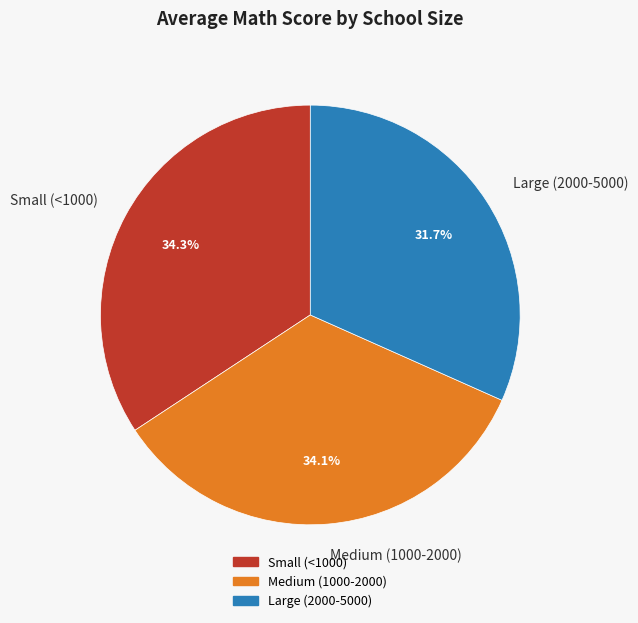

Is it true that Large (2000-5000) is 19% of the pie?

False